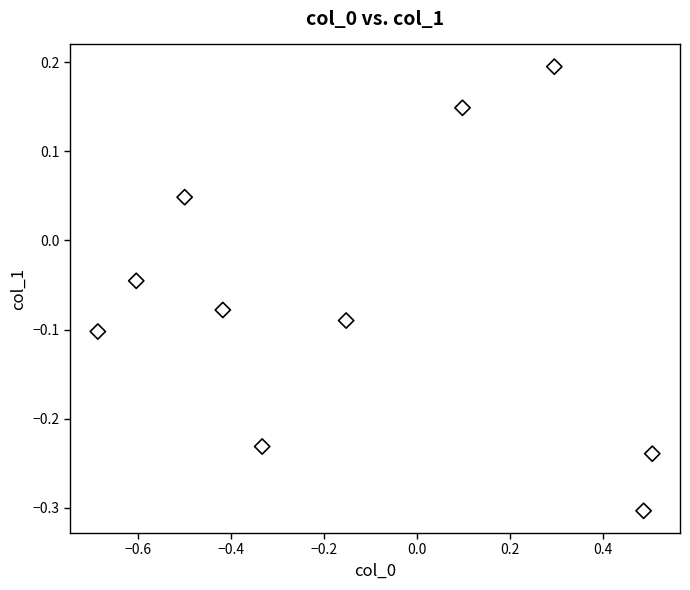

What is the range of X values (max minus min)?

1.2